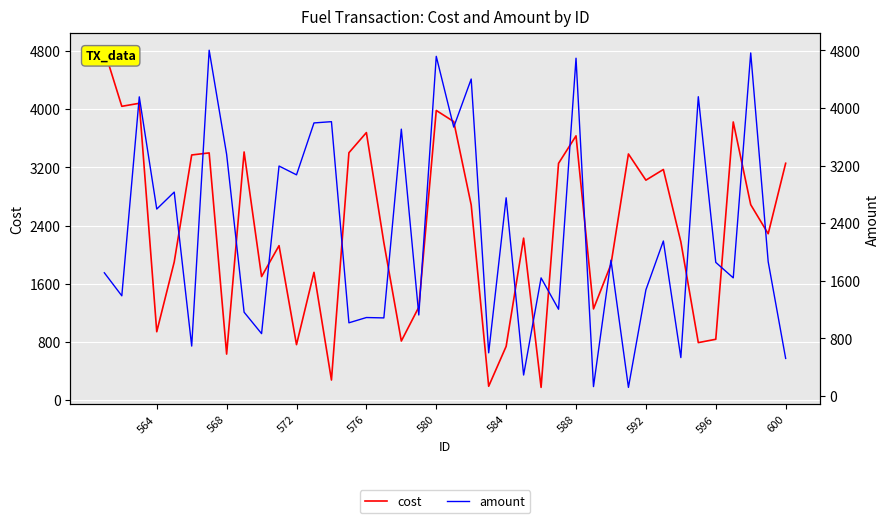

At how many categories does at least one series exceed 4455?

5